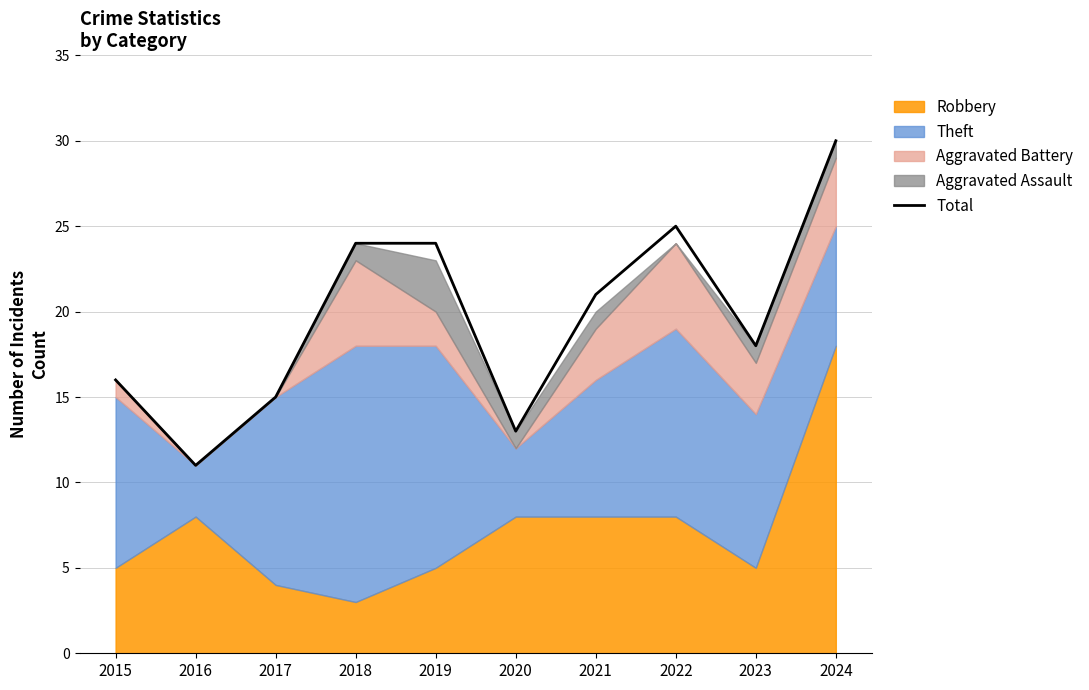

The value at 2023 is 4. True or false?

False